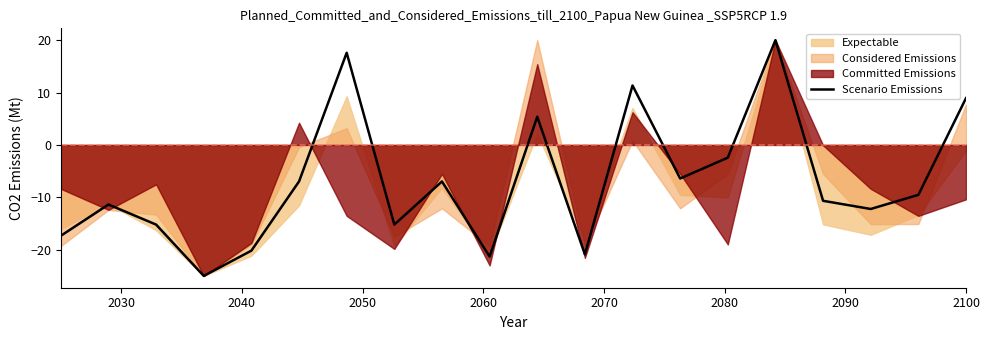

What is the lowest value of the Scenario Emissions series?

-25.0